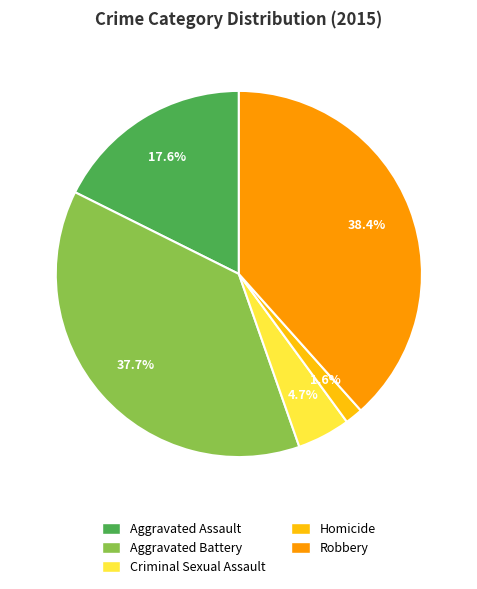

To the nearest percent, what is the average slice percentage?

20%